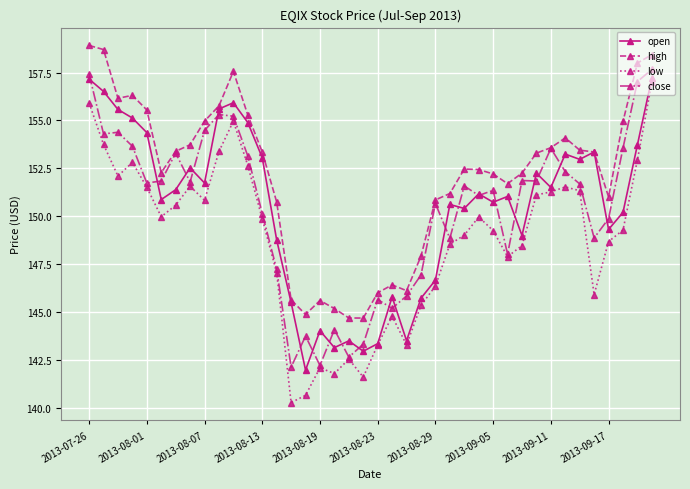

Which series has the widest spread of values?

low